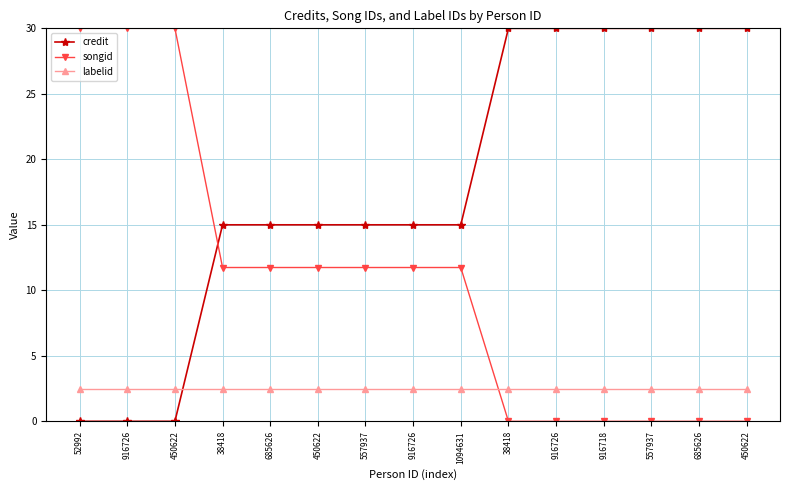

Reading left to right, what are all the values shown in this chart?

credit: 52992=0.0	916726=0.0	450622=0.0	38418=15.0	685626=15.0	450622=15.0	557937=15.0	916726=15.0	1094631=15.0	38418=30.0	916726=30.0	916718=30.0	557937=30.0	685626=30.0	450622=30.0
songid: 52992=30.0	916726=30.0	450622=30.0	38418=11.7	685626=11.7	450622=11.7	557937=11.7	916726=11.7	1094631=11.7	38418=0.0	916726=0.0	916718=0.0	557937=0.0	685626=0.0	450622=0.0
labelid: 52992=2.5	916726=2.5	450622=2.5	38418=2.5	685626=2.5	450622=2.5	557937=2.5	916726=2.5	1094631=2.5	38418=2.5	916726=2.5	916718=2.5	557937=2.5	685626=2.5	450622=2.5